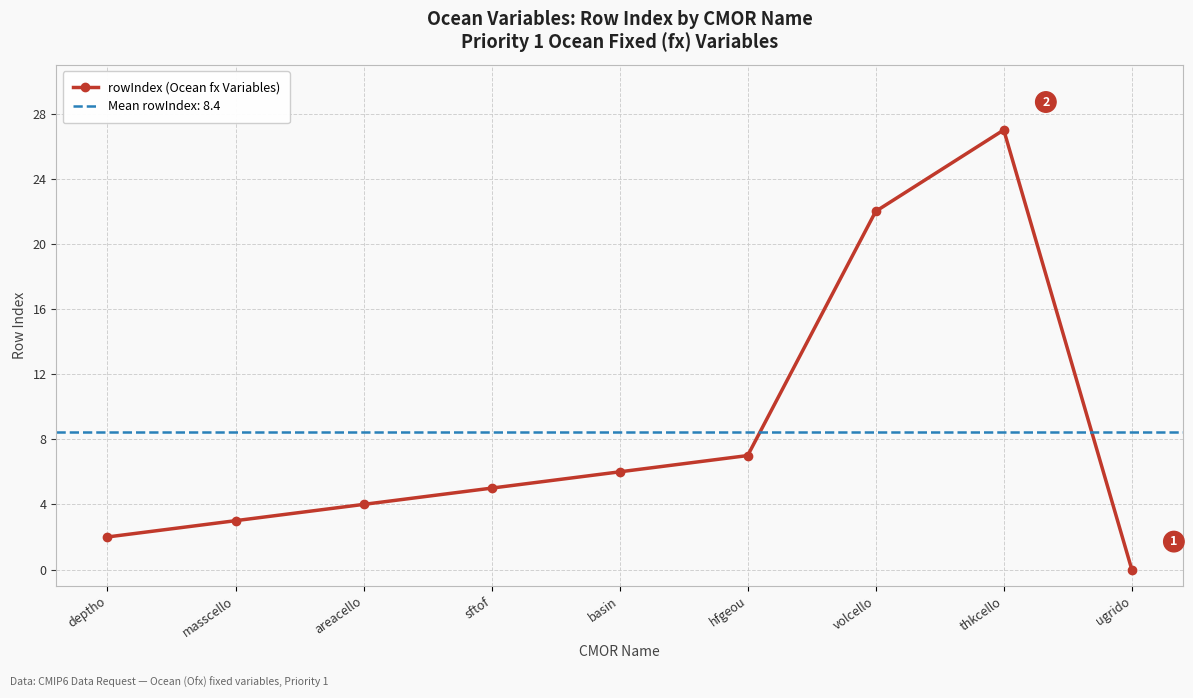

List the labels in order of value, largest first.

thkcello, volcello, hfgeou, basin, sftof, areacello, masscello, deptho, ugrido